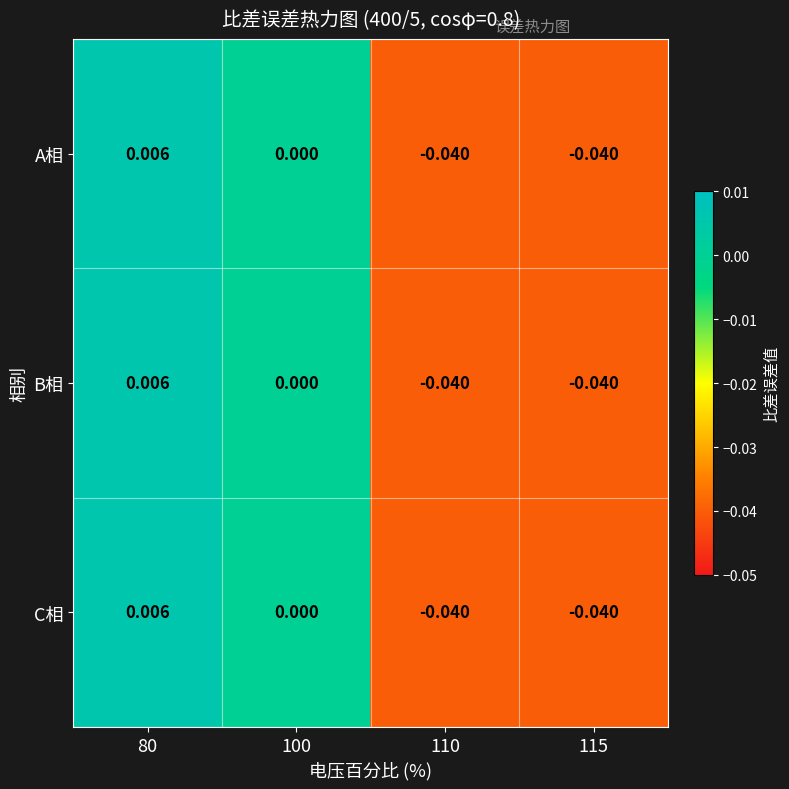

At how many categories does at least one series exceed 0?

1